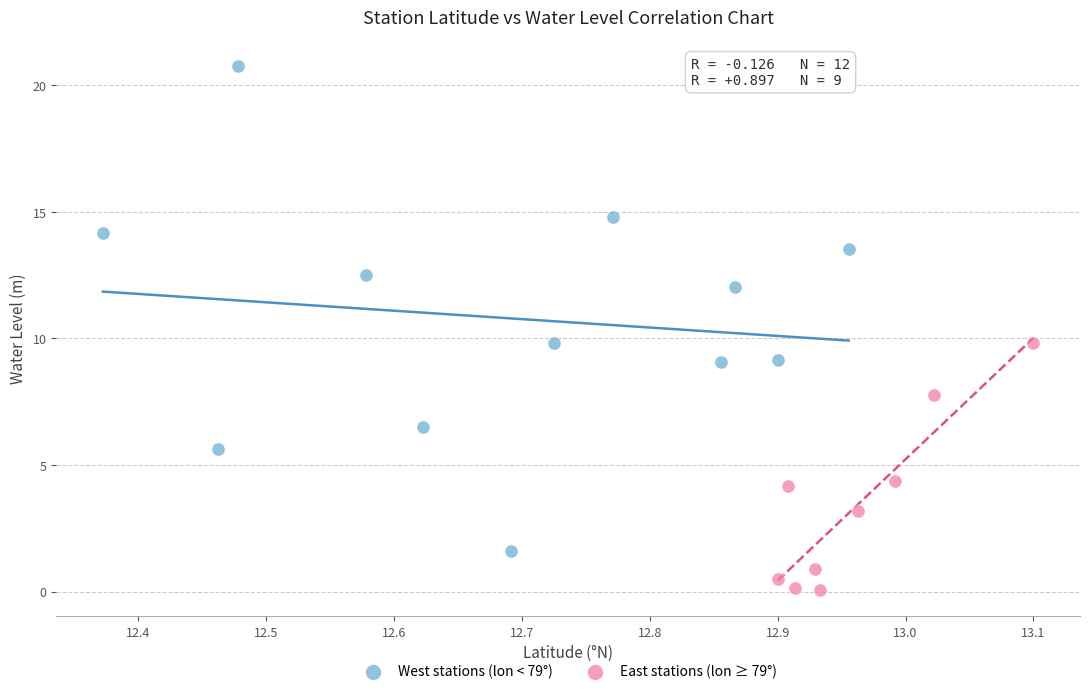

Which series reaches the maximum Y coordinate?

West stations (lon < 79°)